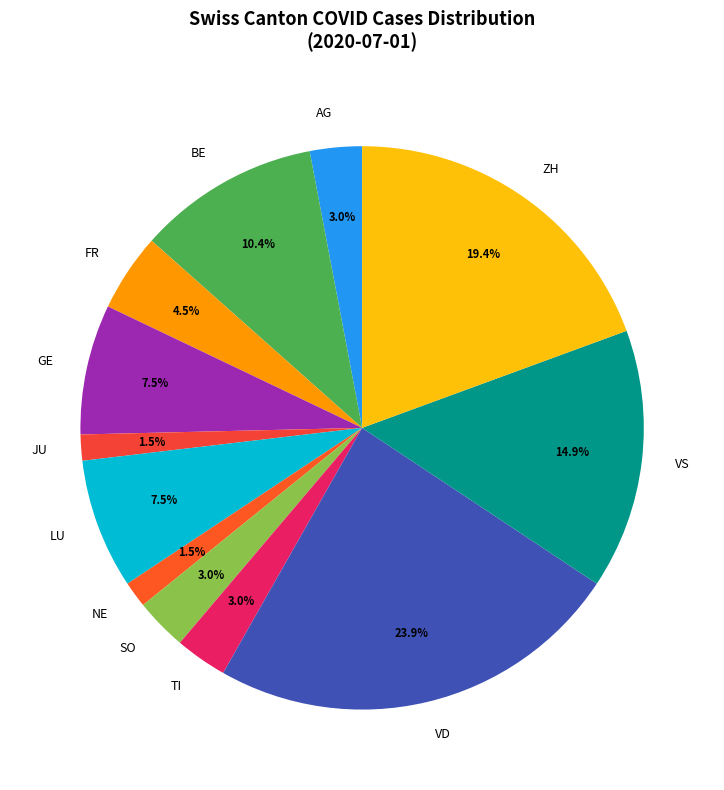

Combined, what portion of the pie is BE and JU?

11.9%